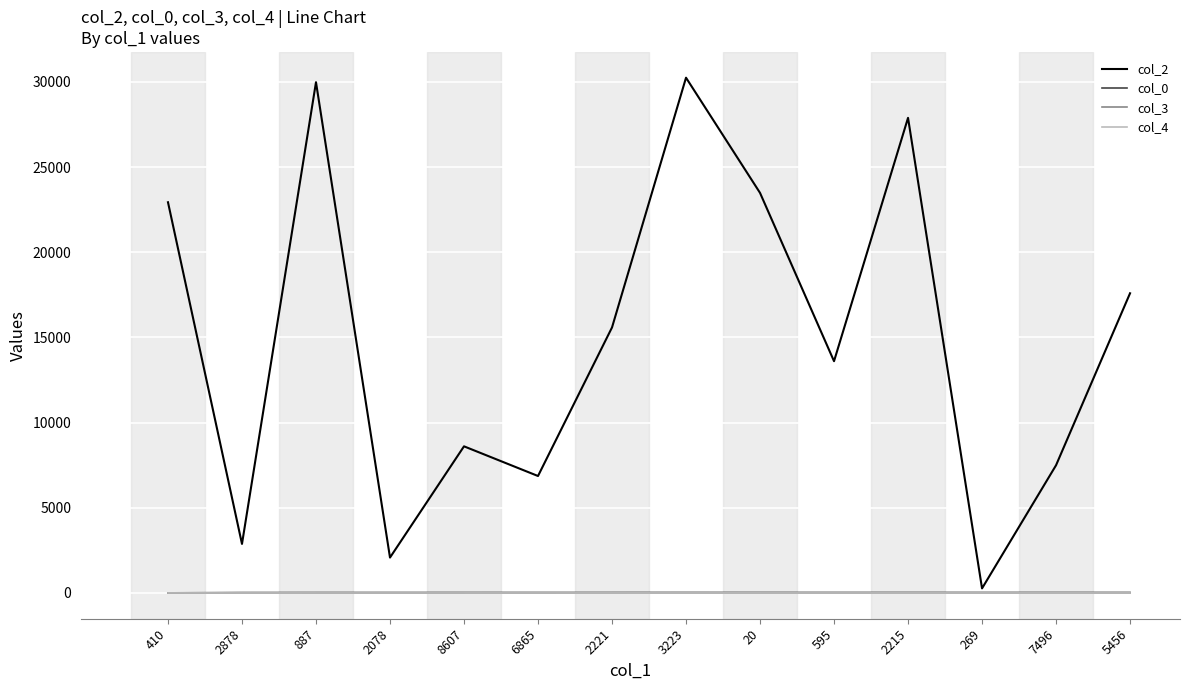

True or false: col_4 has a value of 0 at 2221.

True